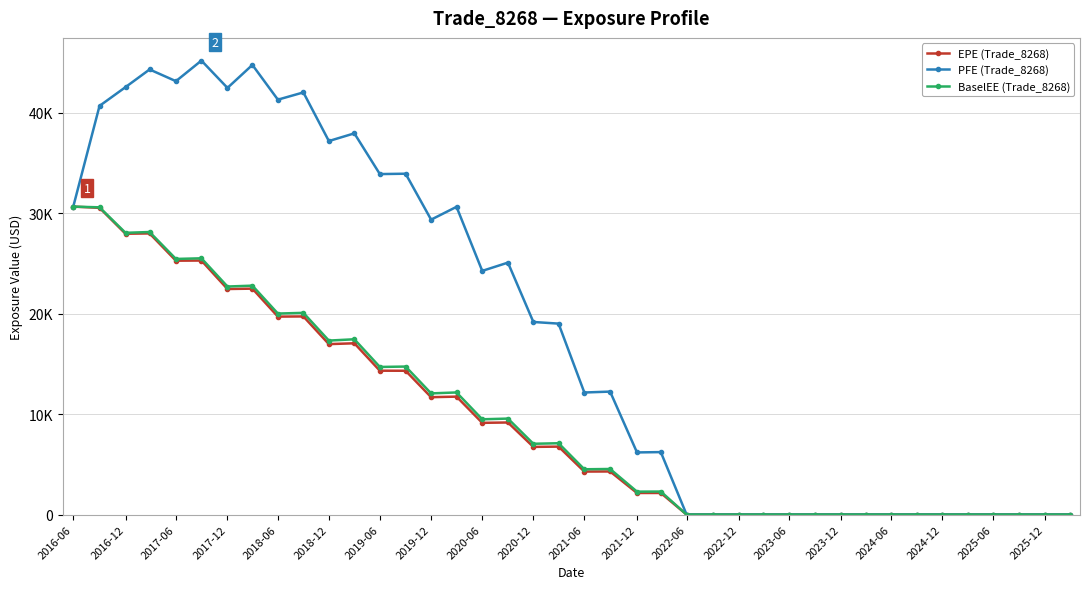

True or false: EPE (Trade_8268) and PFE (Trade_8268) intersect in this chart.

False